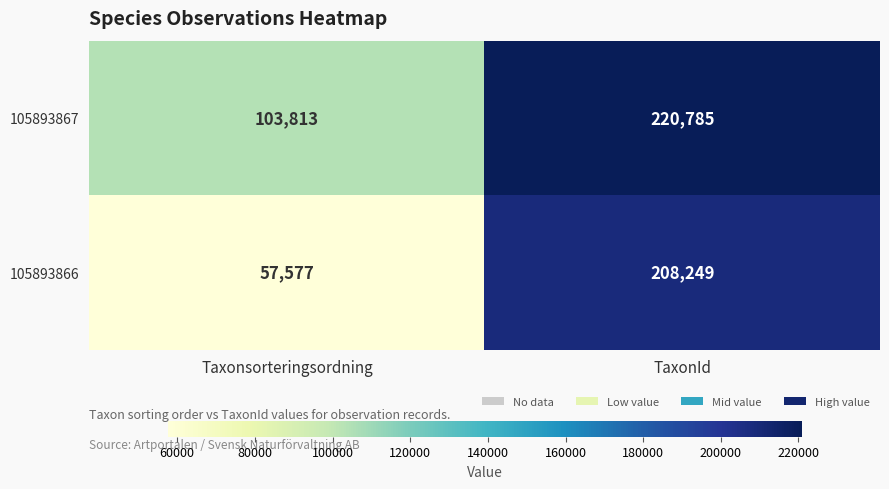

Reading right to left, list all the values displayed in this chart.

105893867: TaxonId=220785	Taxonsorteringsordning=103813
105893866: TaxonId=208249	Taxonsorteringsordning=57577